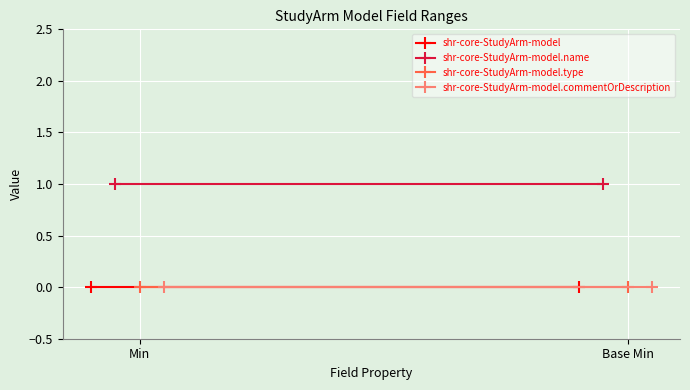

What are all the series names shown in the legend?

shr-core-StudyArm-model, shr-core-StudyArm-model.name, shr-core-StudyArm-model.type, shr-core-StudyArm-model.commentOrDescription